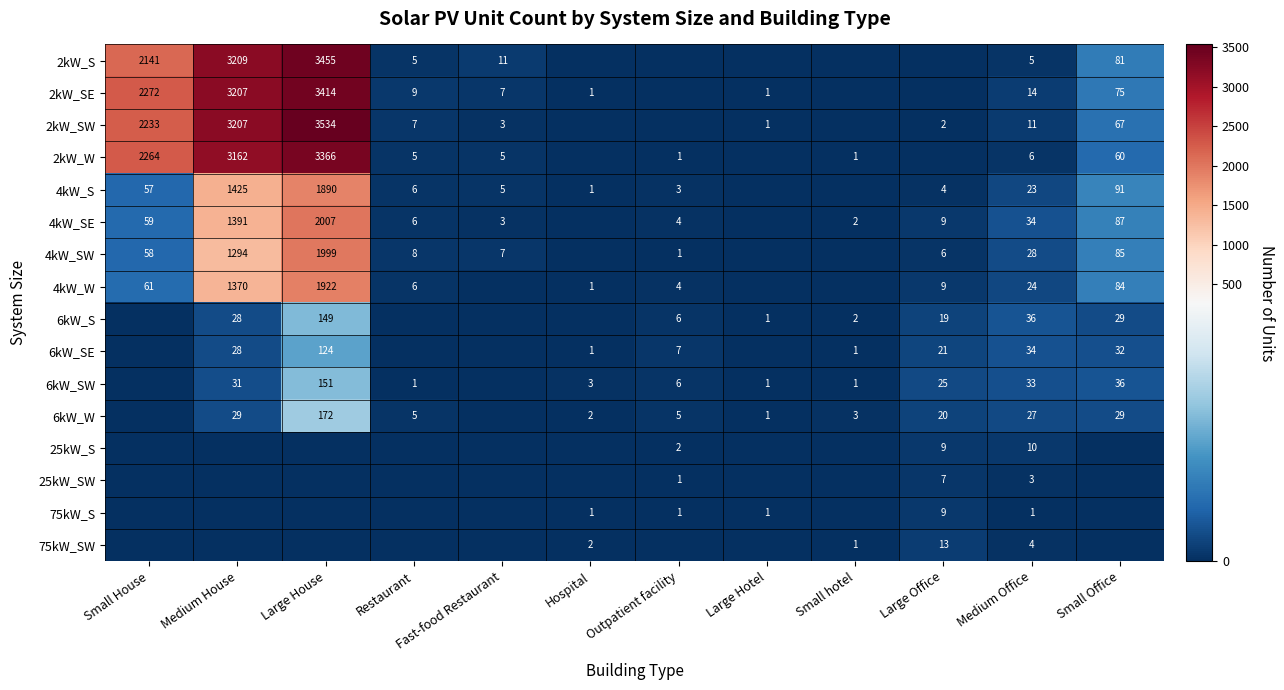

Which has a higher value, Large Office or Outpatient facility?

Large Office